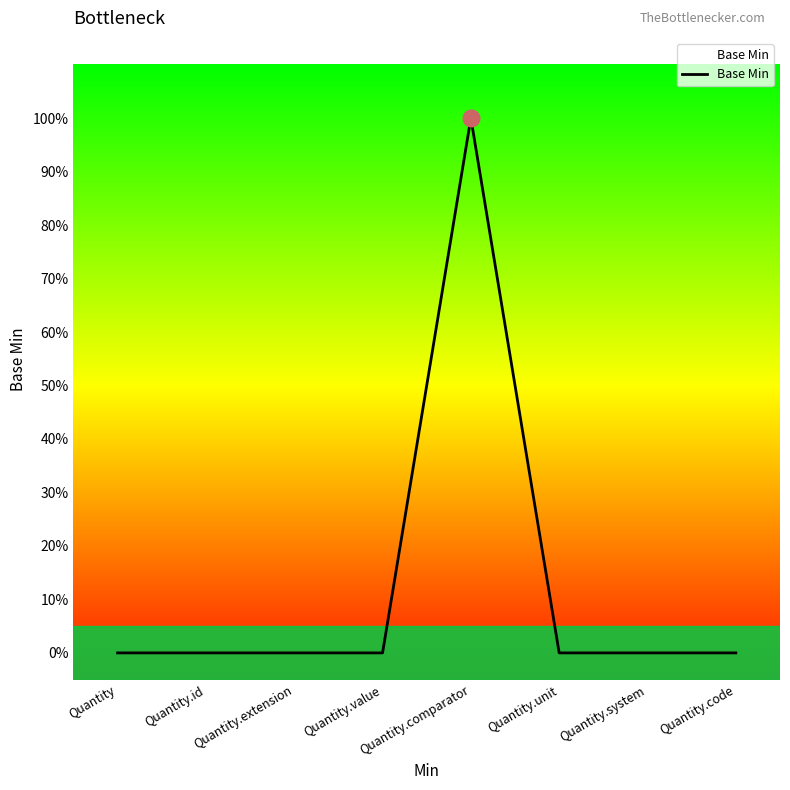

Does the chart have visible grid lines?

No